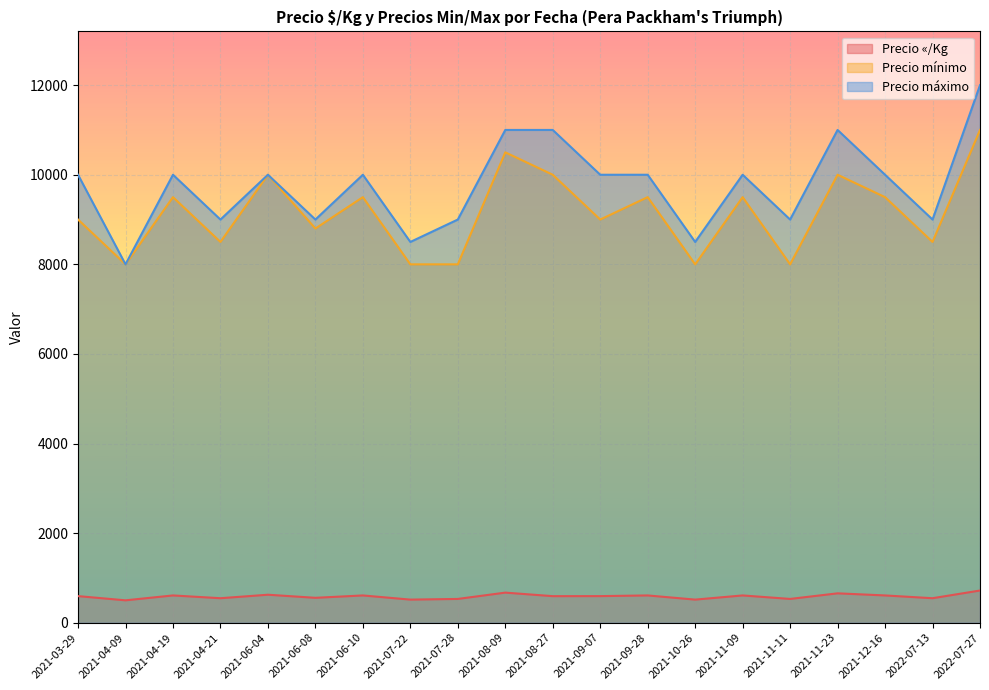

What is the average value of the Precio «/Kg series?

587